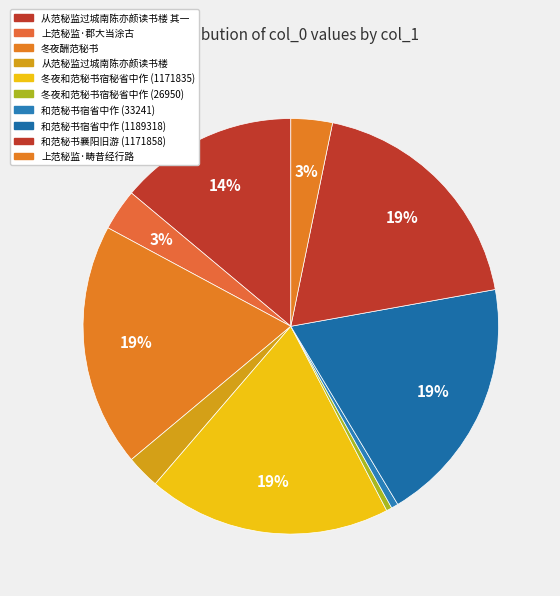

To the nearest percent, what is the difference between the 冬夜和范秘书宿秘省中作 (26950) and 冬夜和范秘书宿秘省中作 (1171835) slice percentages?

19%